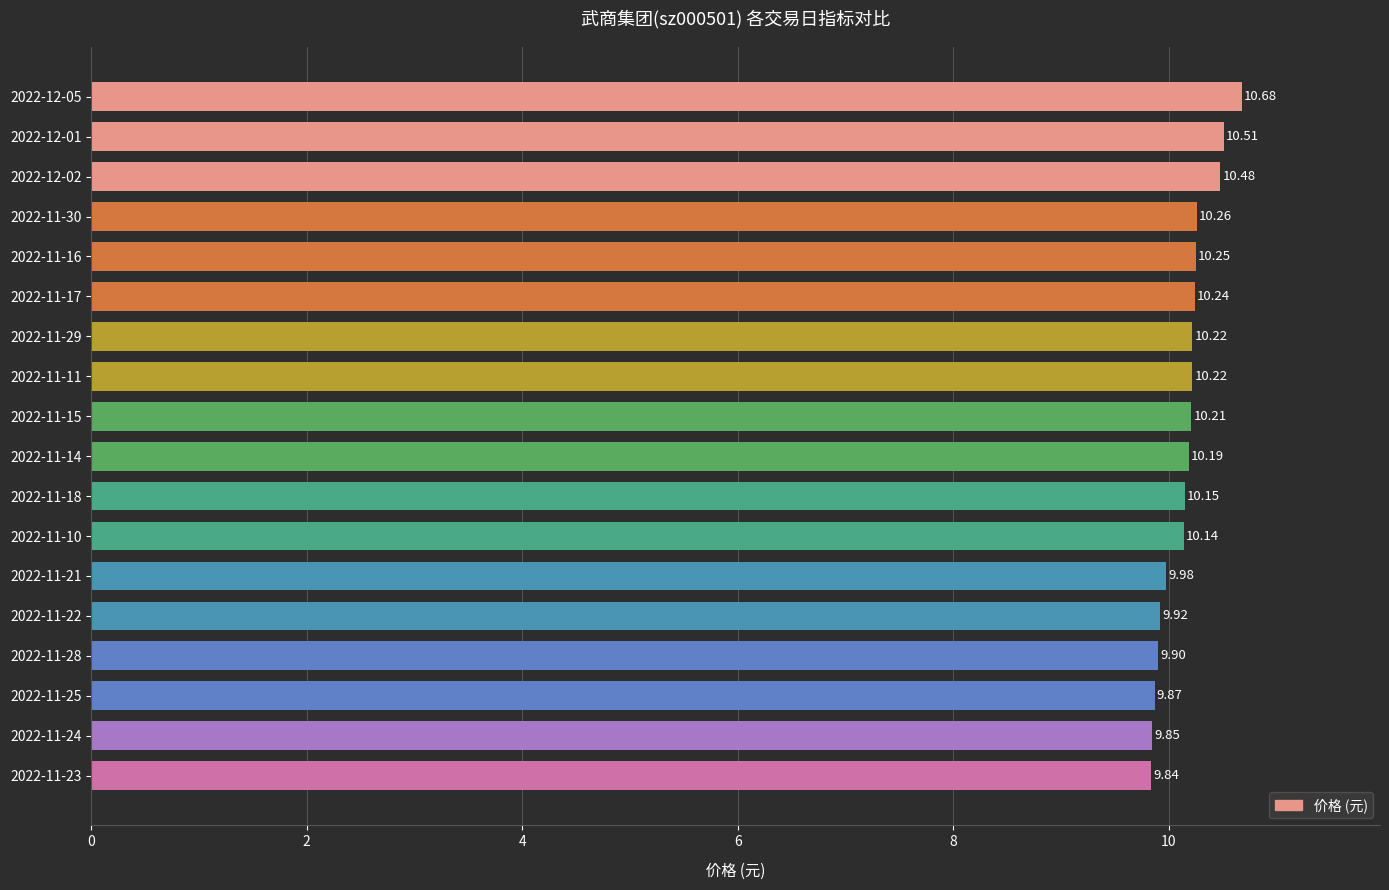

At which label is the value closest to 10?

2022-11-21